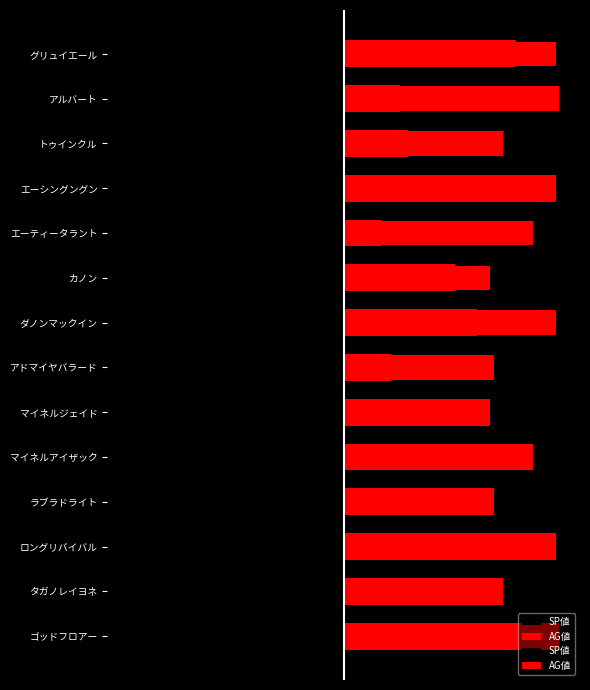

How many bars are there in total?

28